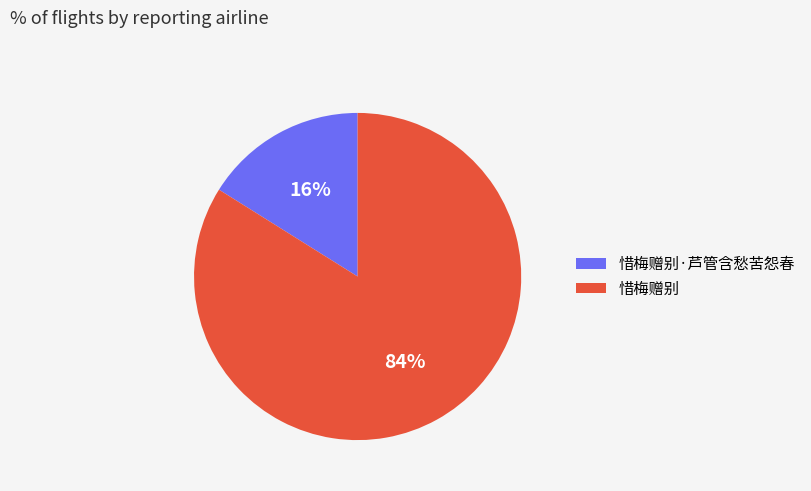

Which category has the biggest portion of the pie?

惜梅赠别